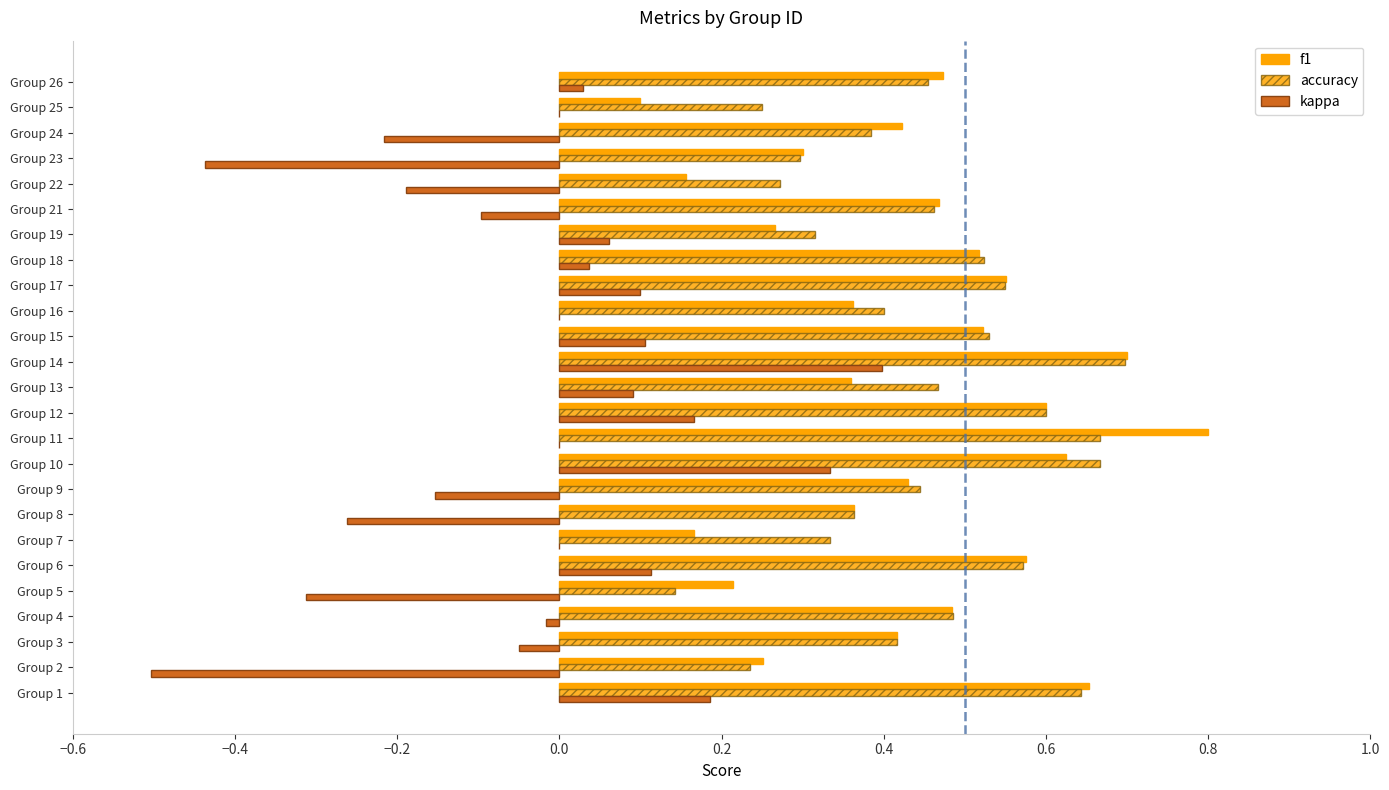

How many series are shown in this chart?

3